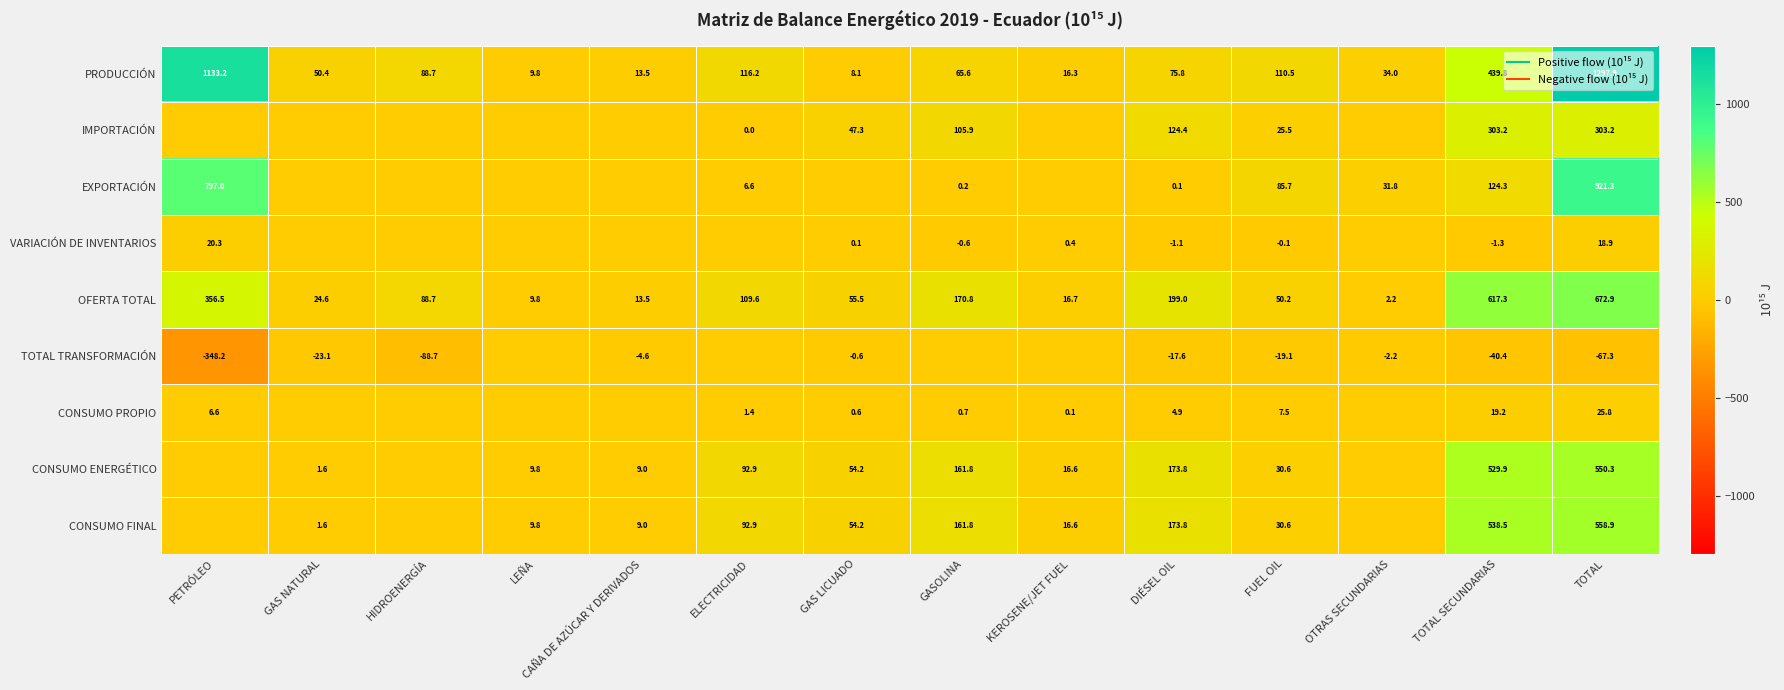

How many values in IMPORTACIÓN are above zero?

7